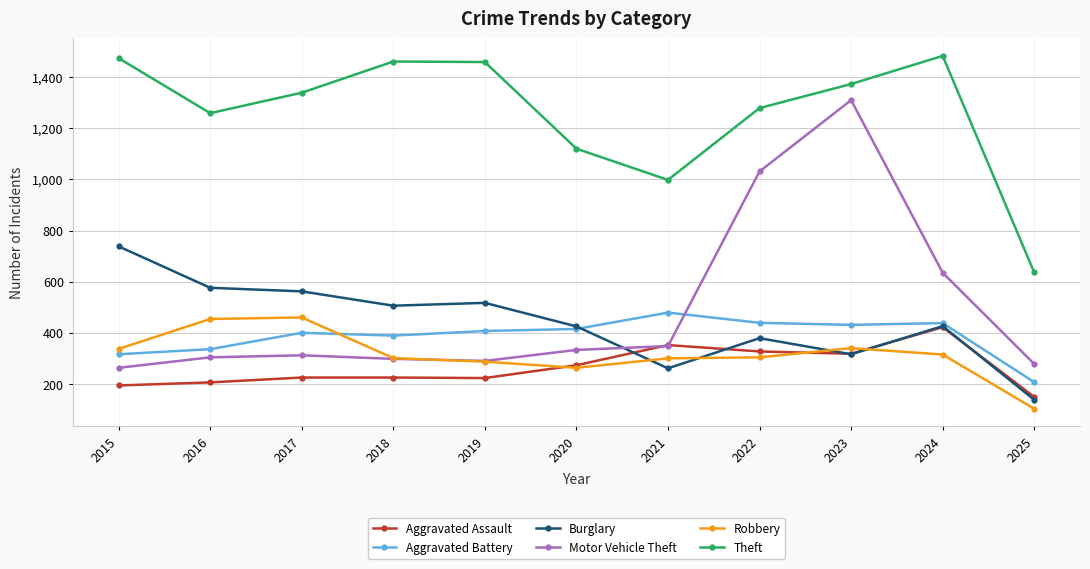

True or false: Aggravated Battery has more than 0 points higher than both neighbors.

True